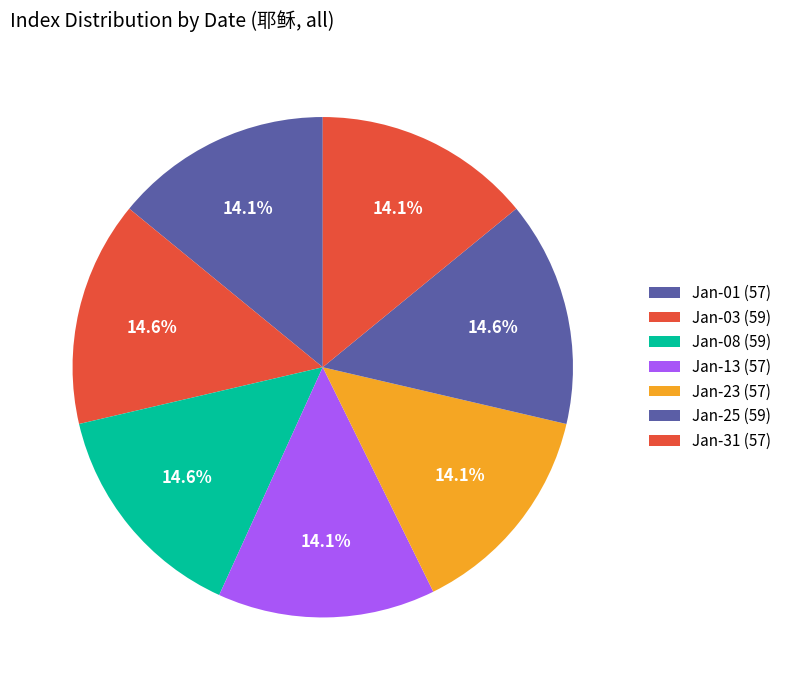

Count the number of slices in the pie.

7